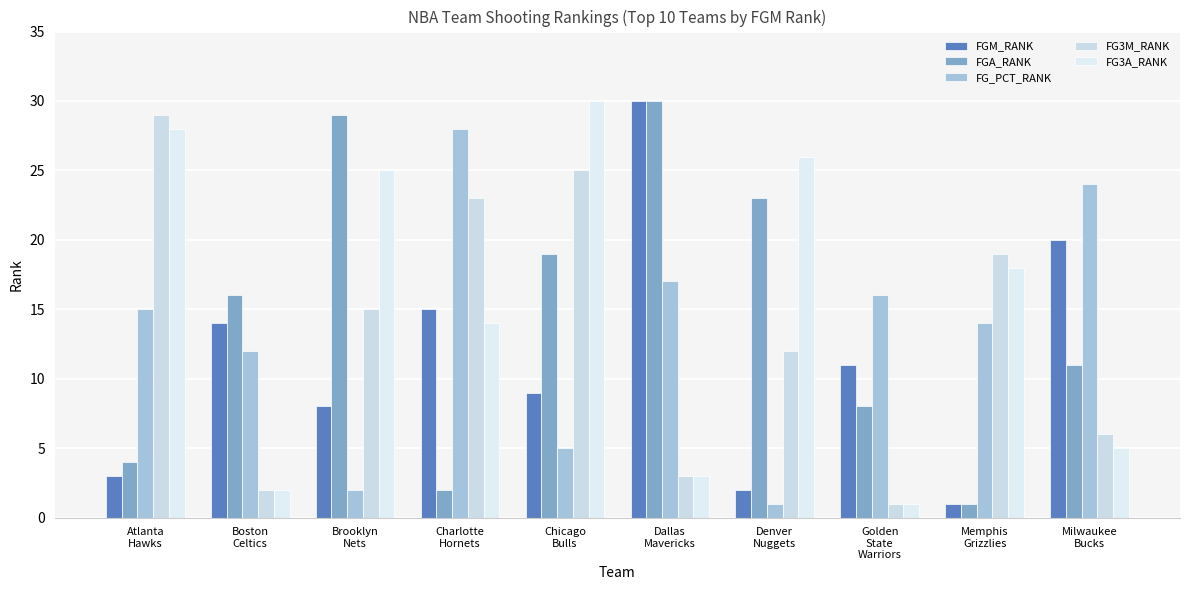

What is the label of the 1st bar from the right?

Milwaukee
Bucks